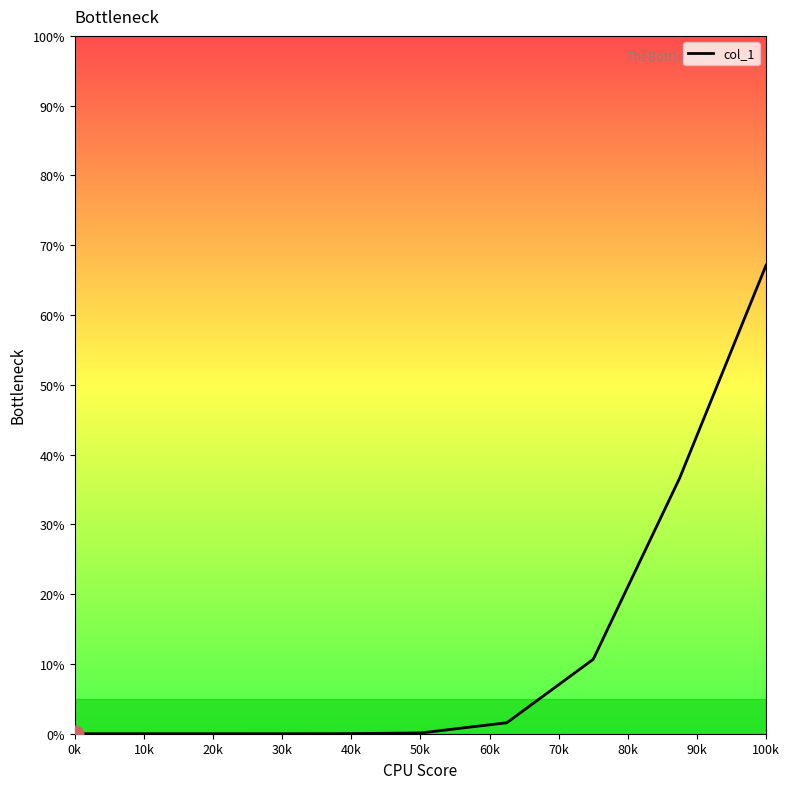

What is the maximum value shown in the chart?

67.1